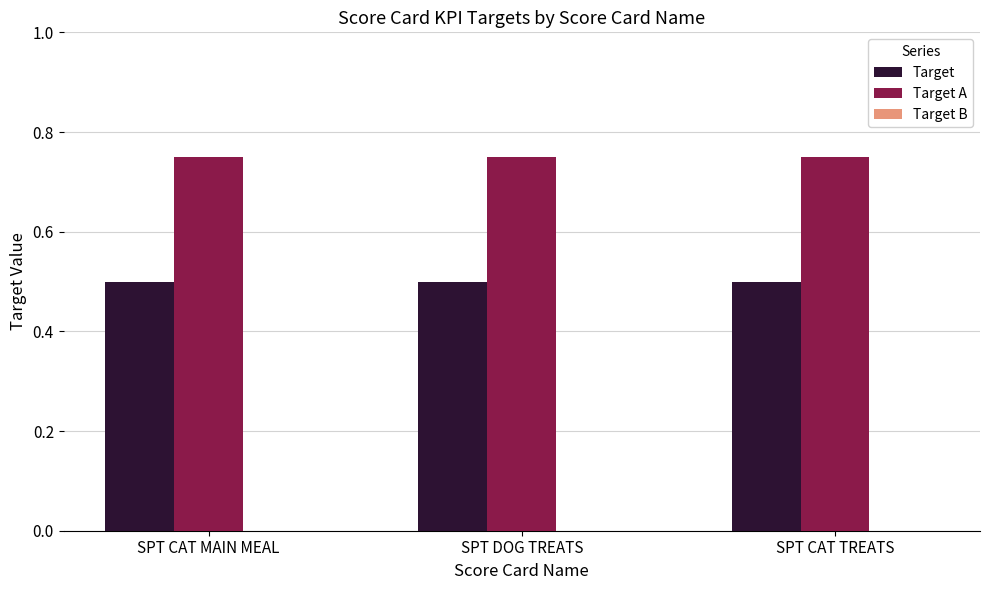

What is the maximum value for Target?

0.5